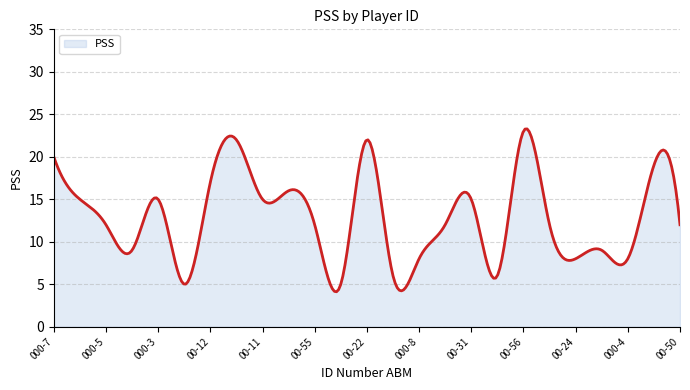

What is the smallest value displayed?

4.1